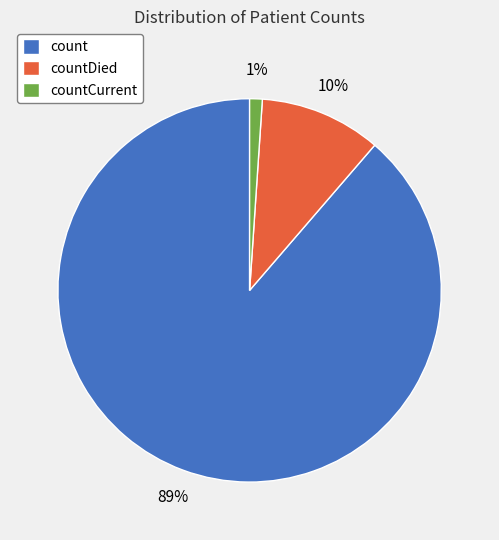

To the nearest percent, what is the combined percentage of count and countDied?

99%